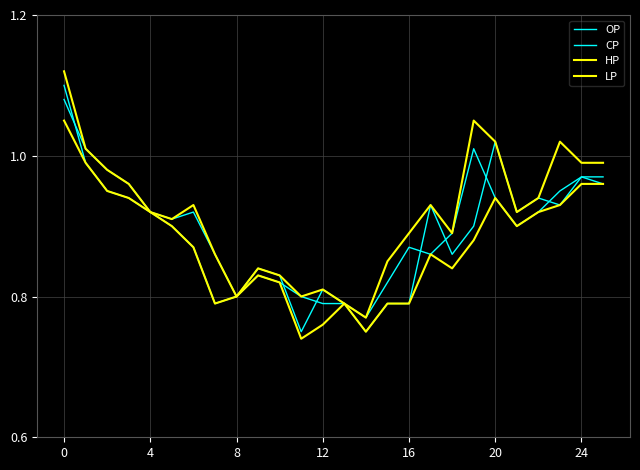

How many categories are shown in the chart?

26